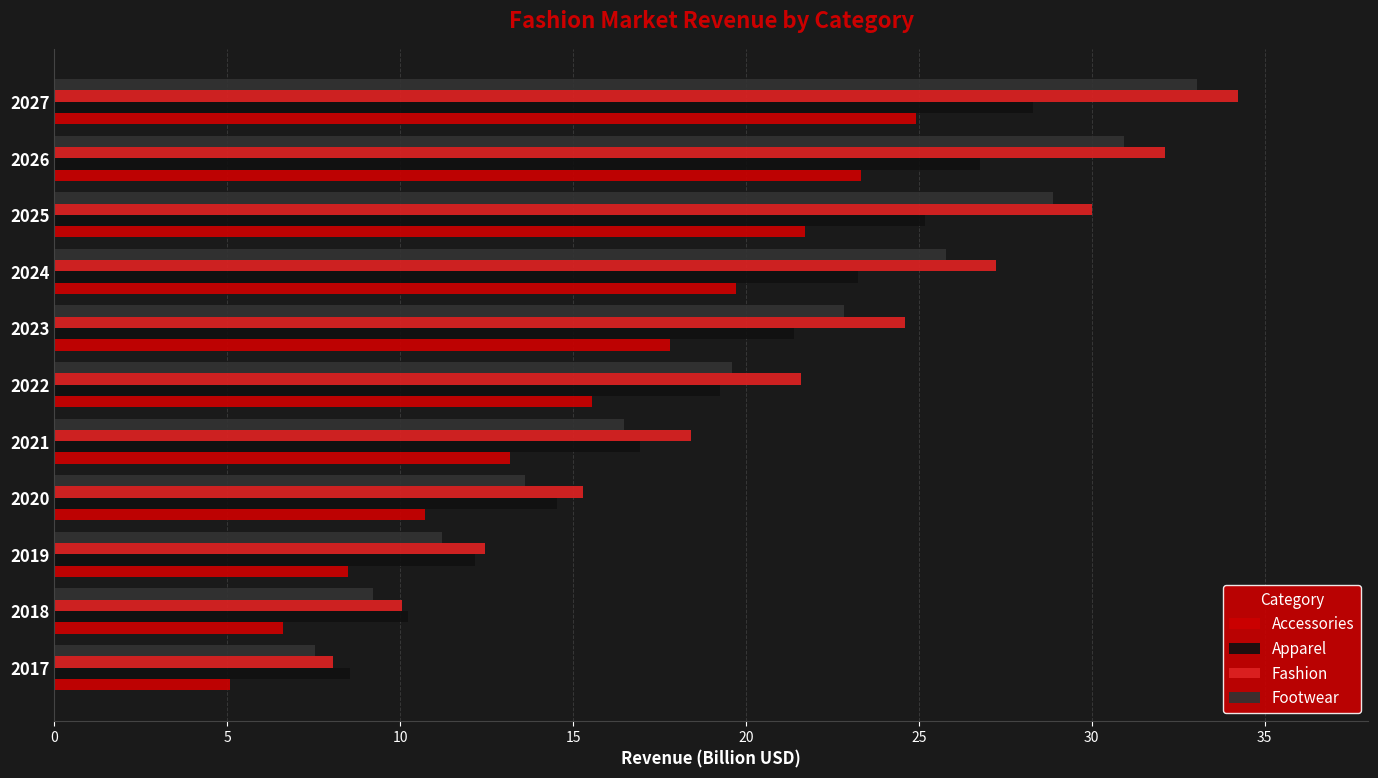

List the labels in order of Apparel value, largest first.

2027, 2026, 2025, 2024, 2023, 2022, 2021, 2020, 2019, 2018, 2017